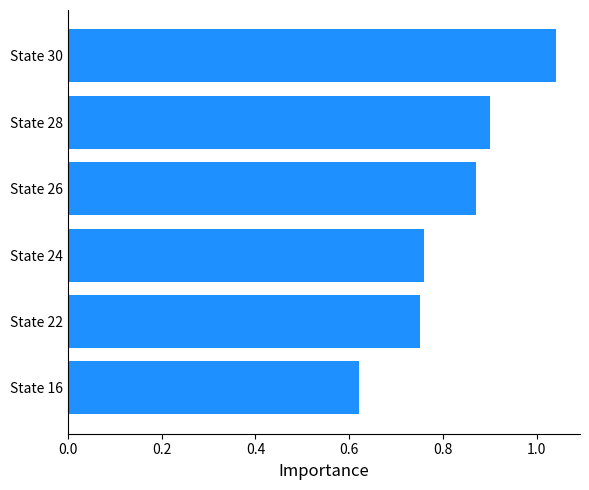

What is the change in value from State 24 to State 28?

+0.1